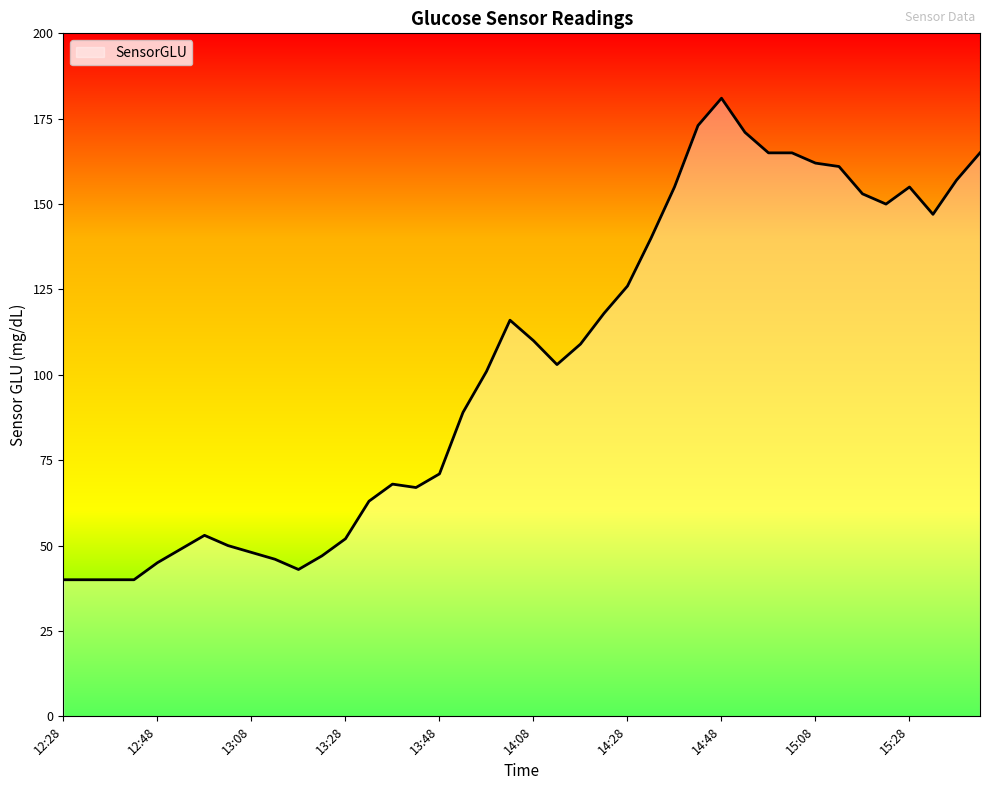

What is the difference between the maximum and minimum values?

141